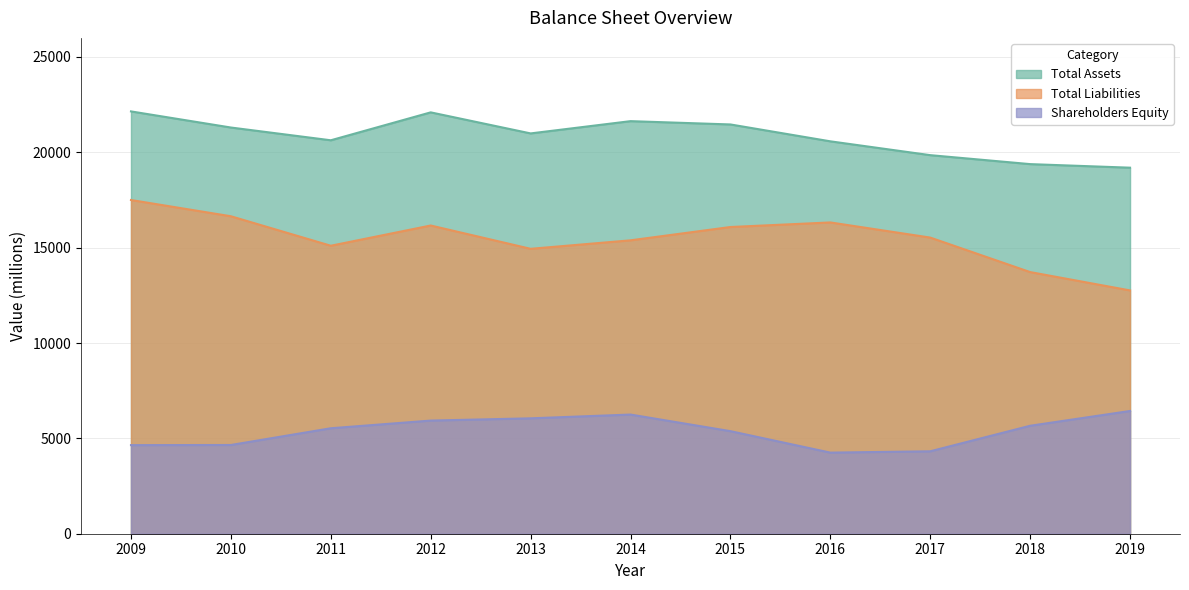

How many lines are shown in the chart?

3